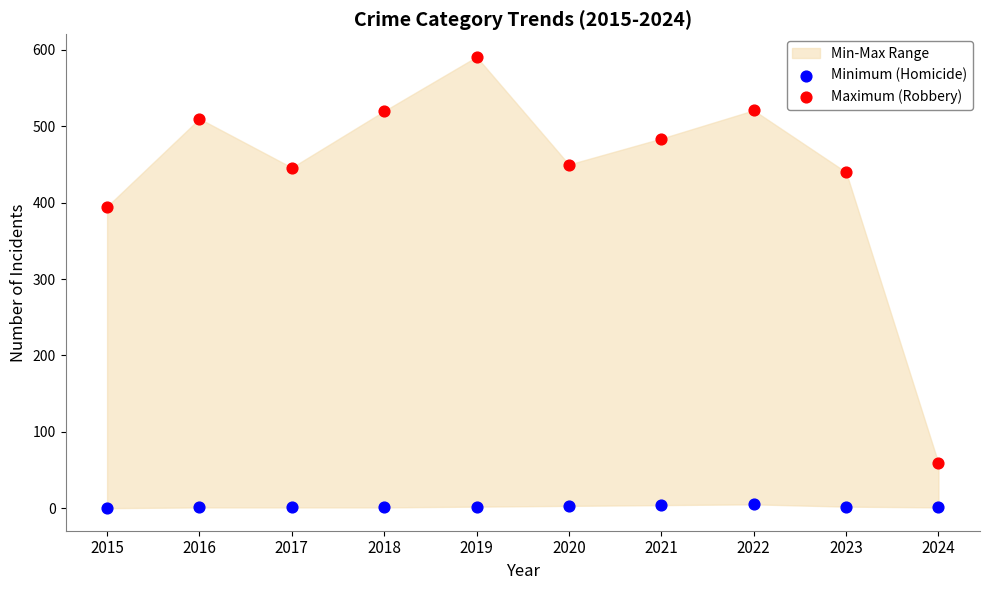

Across all series, what Y value is closest to 295?

395